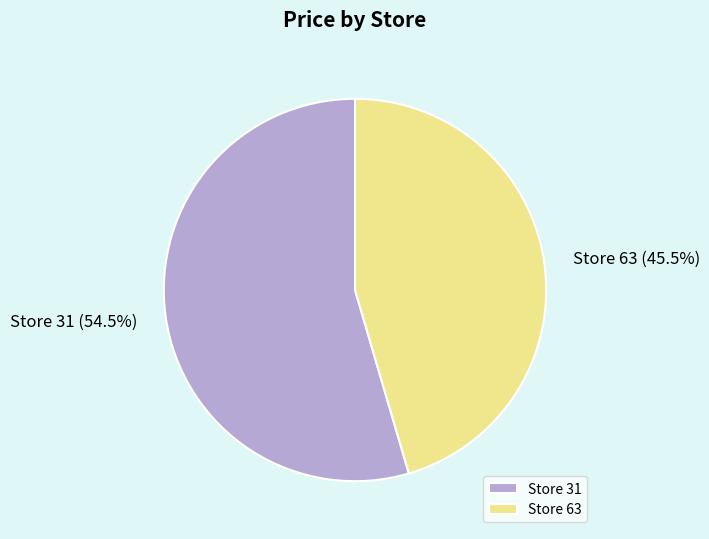

Count the number of slices in the pie.

2